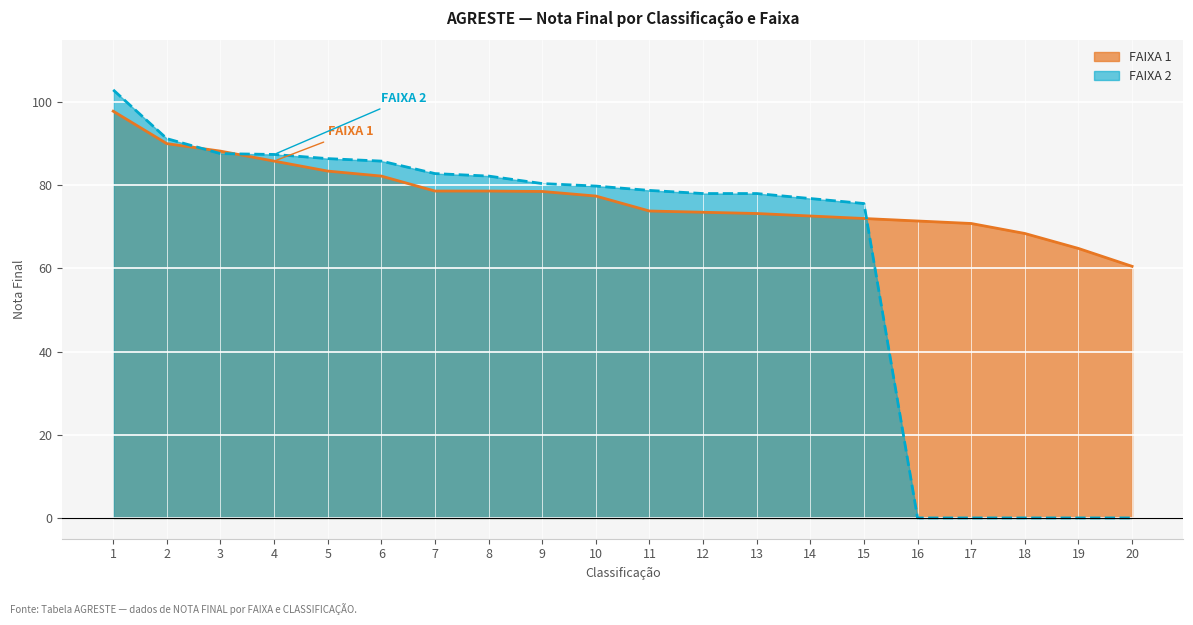

Reading right to left, list all the values displayed in this chart.

FAIXA 1: 60.5	64.8	68.4	70.8	71.4	72.0	72.6	73.2	73.5	73.8	77.4	78.5	78.6	78.6	82.2	83.4	85.8	88.2	90.0	97.8
FAIXA 2: 0.0	0.0	0.0	0.0	0.0	75.6	76.8	78.0	78.0	78.8	79.8	80.4	82.2	82.8	85.8	86.4	87.4	87.6	91.2	102.9